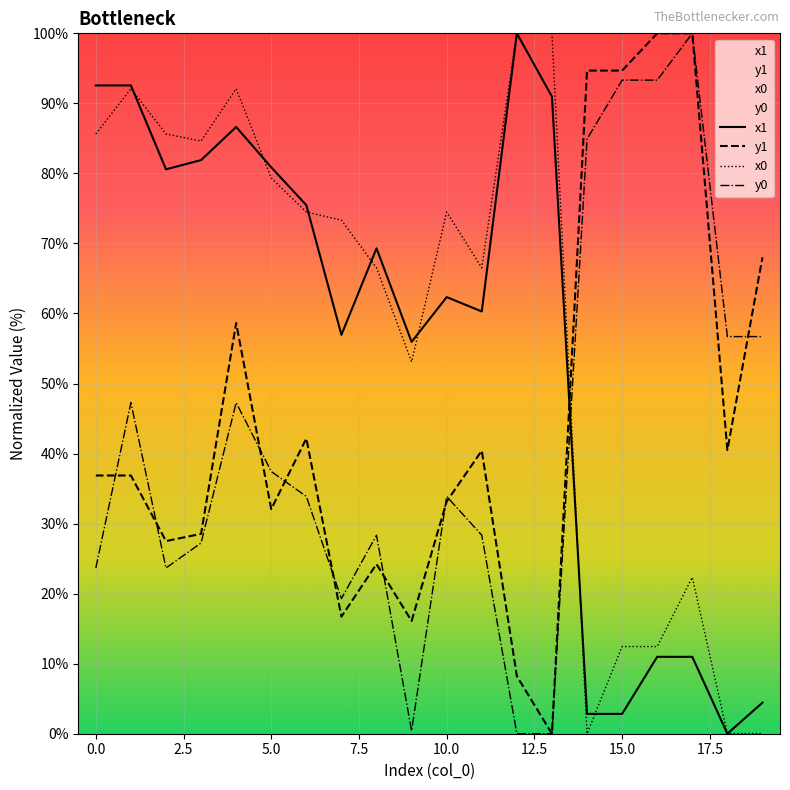

The y0 series shows 53.4 at 10. True or false?

False